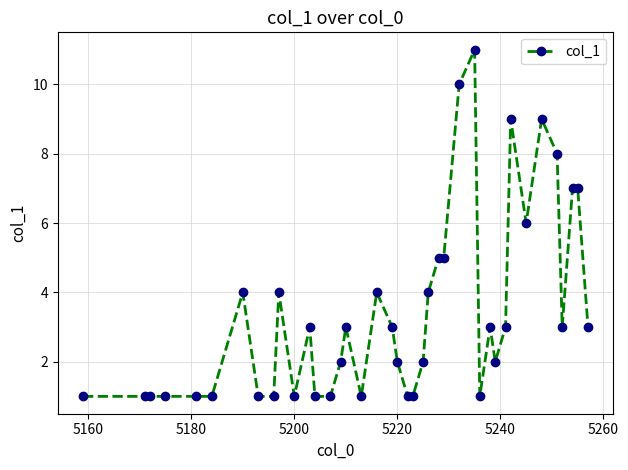

What is the sum of all values?

137